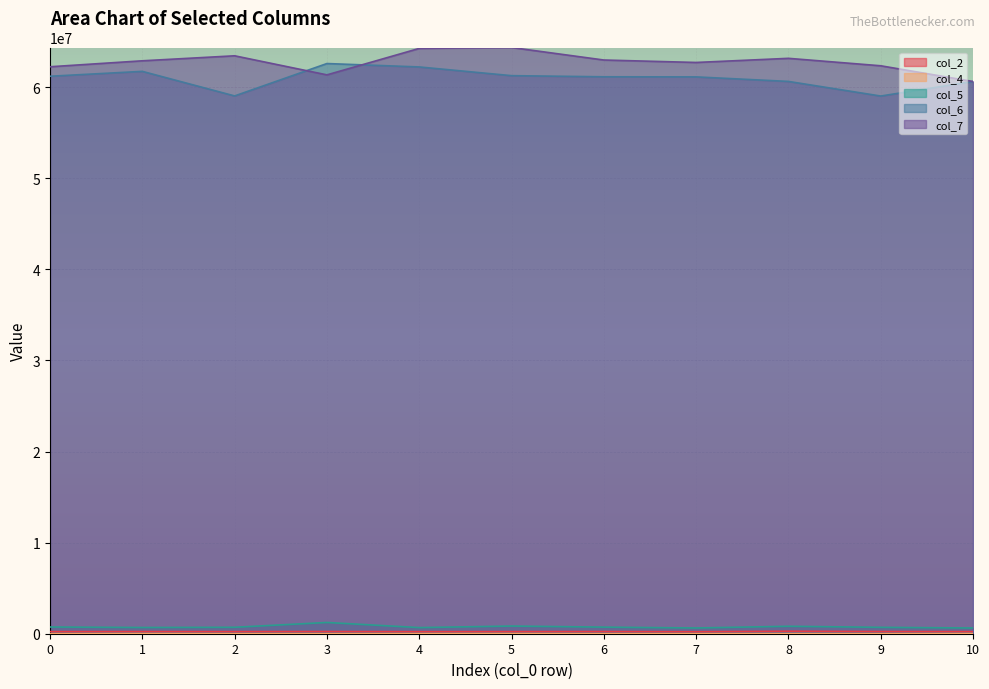

At which category does col_7 reach its first local peak?

2